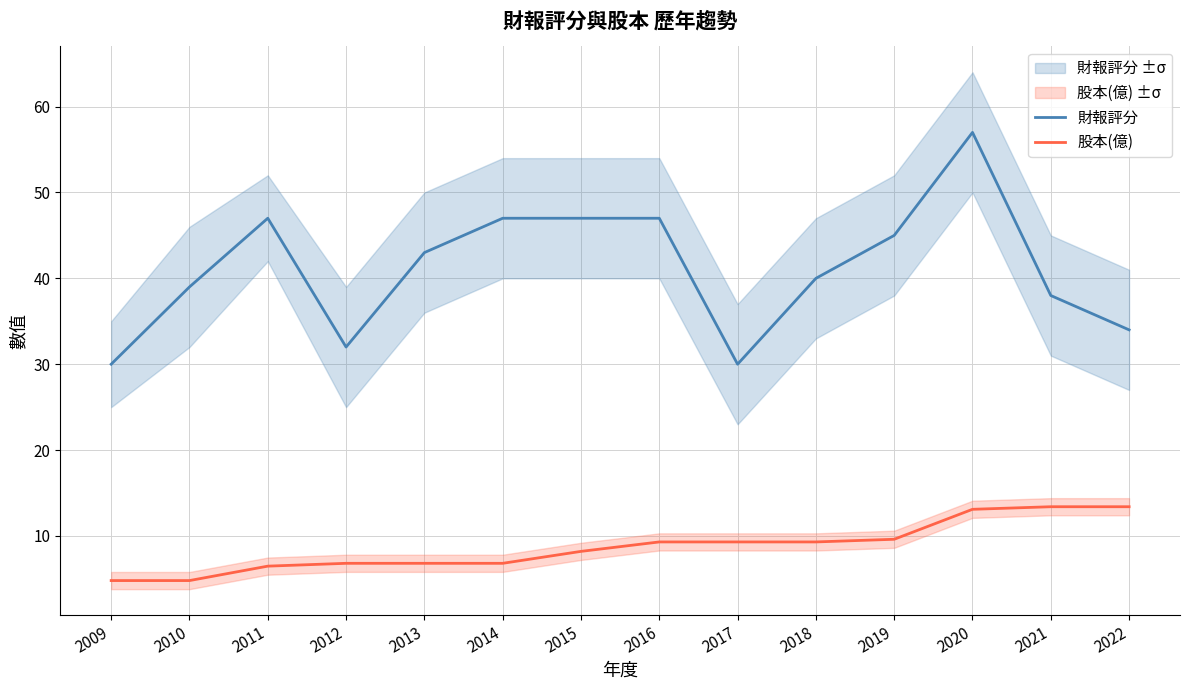

True or false: 財報評分 and 股本(億) intersect in this chart.

False